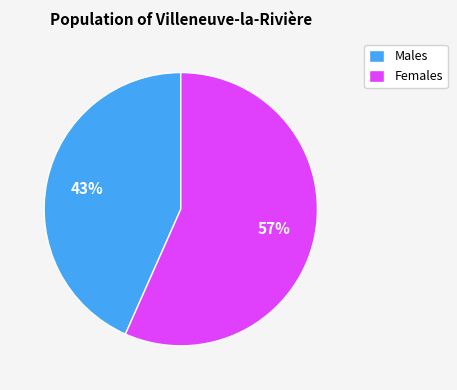

Approximately how many times larger is the value at Males compared to Females?

0.8